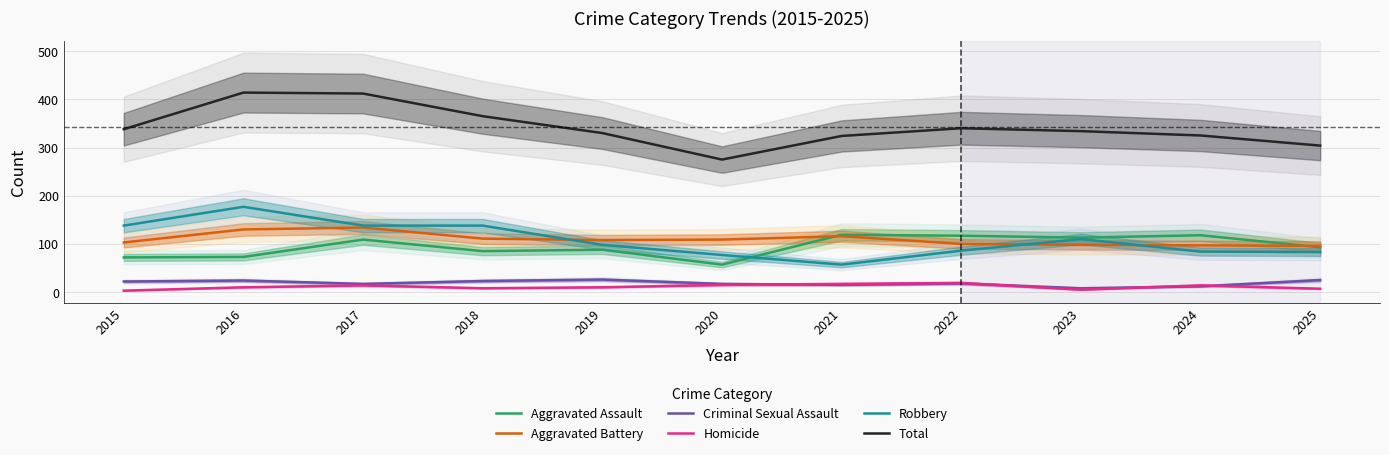

The Robbery series shows 35 at 2018. True or false?

False